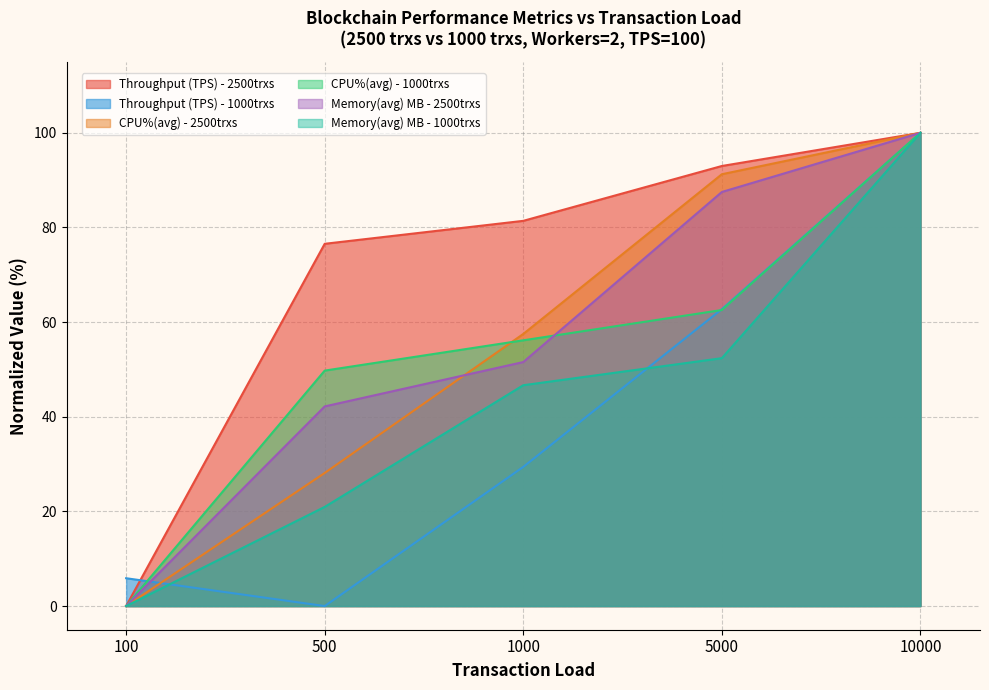

The value of CPU%(avg) - 2500trxs at 100 is 51.9. True or false?

False